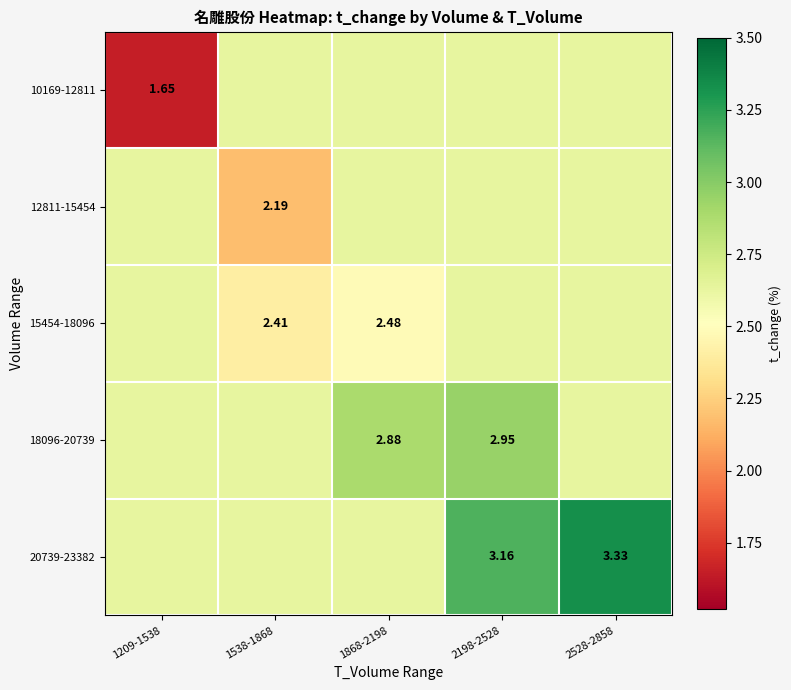

Is the value of 20739-23382 at 1209-1538 greater than the value of 10169-12811 at 1538-1868?

No